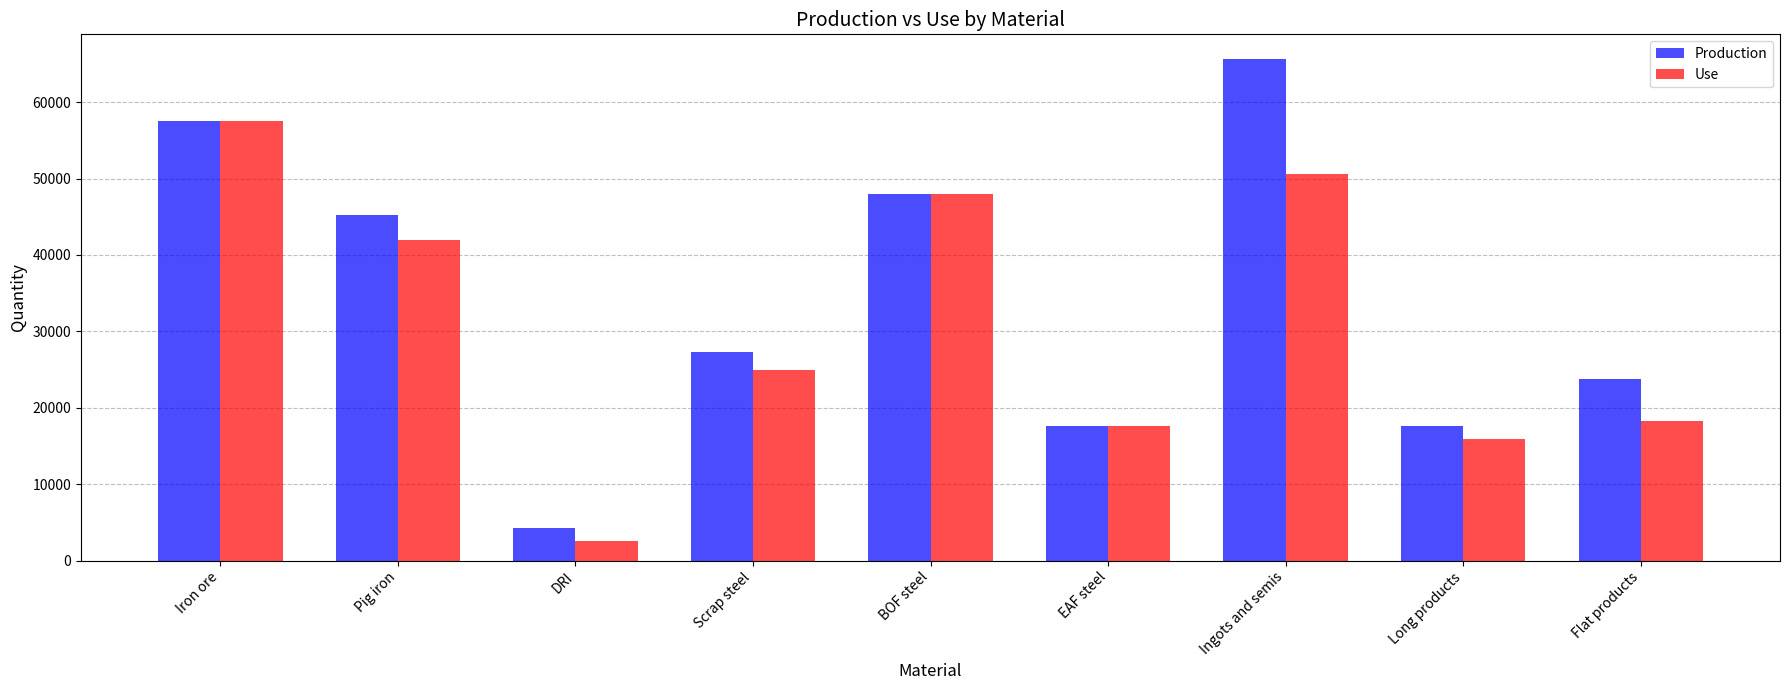

Is it true that Use equals 6850.5 at Long products?

False